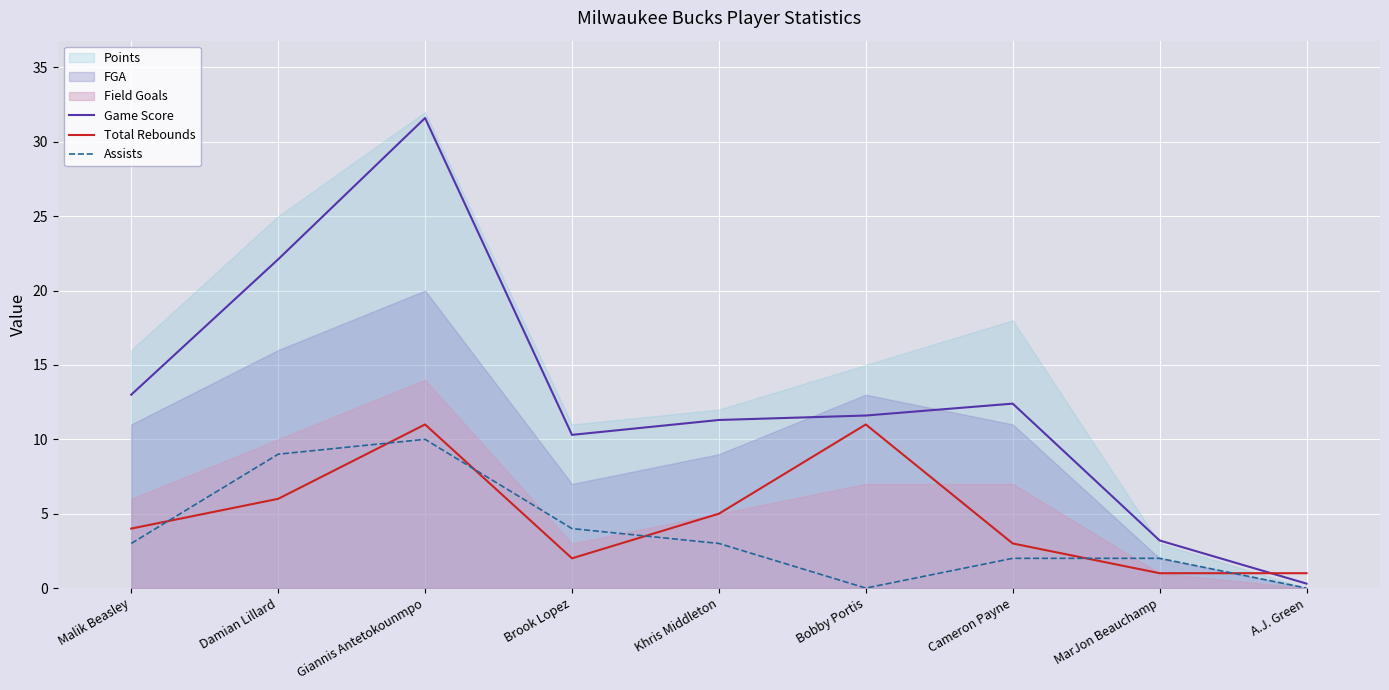

The value of Total Rebounds at Damian Lillard is 6.0. True or false?

True